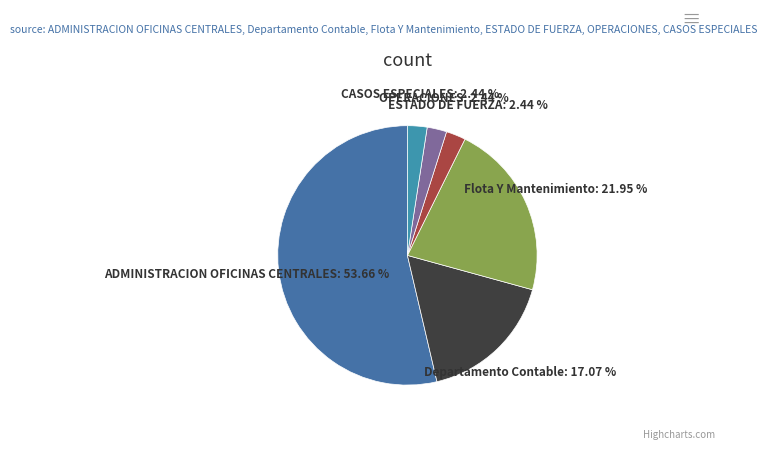

How many segments does this pie chart have?

6